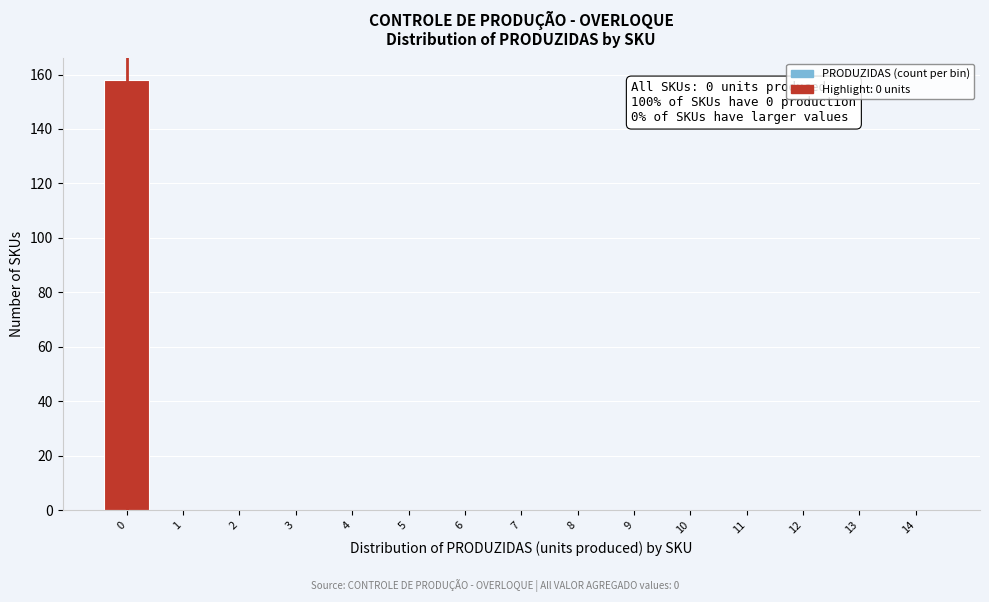

Reading right to left, transcribe all the data shown in this chart.

14=0	13=0	12=0	11=0	10=0	9=0	8=0	7=0	6=0	5=0	4=0	3=0	2=0	1=0	0=158